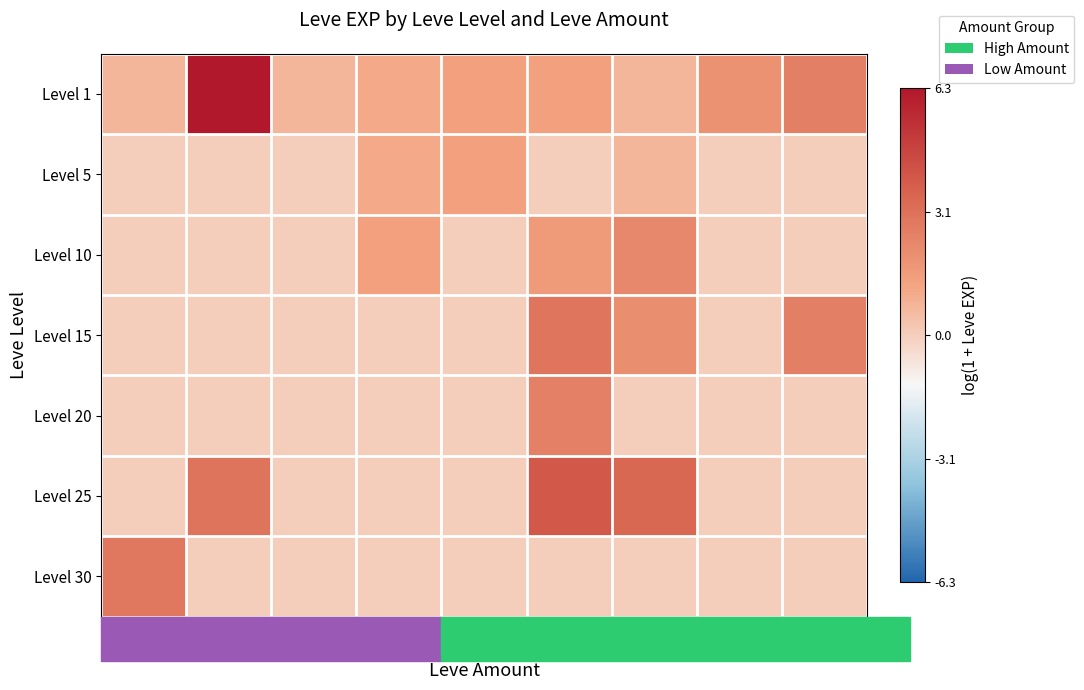

List the series in order of their peak value, highest first.

Level 1, Level 25, Level 15, Level 30, Level 20, Level 10, Level 5